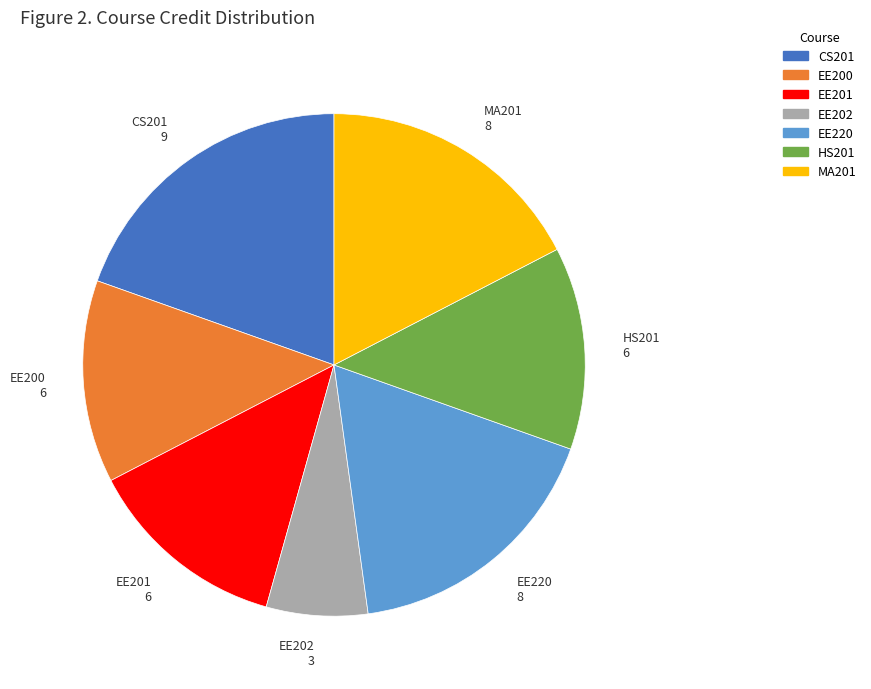

Which slice is the smallest?

EE202